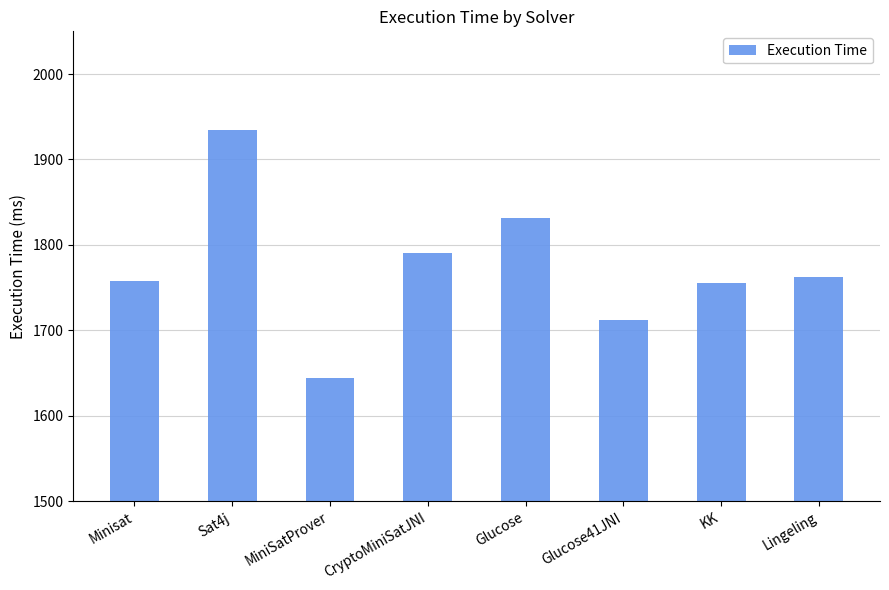

What is the value of the 2nd bar from the left?

1934